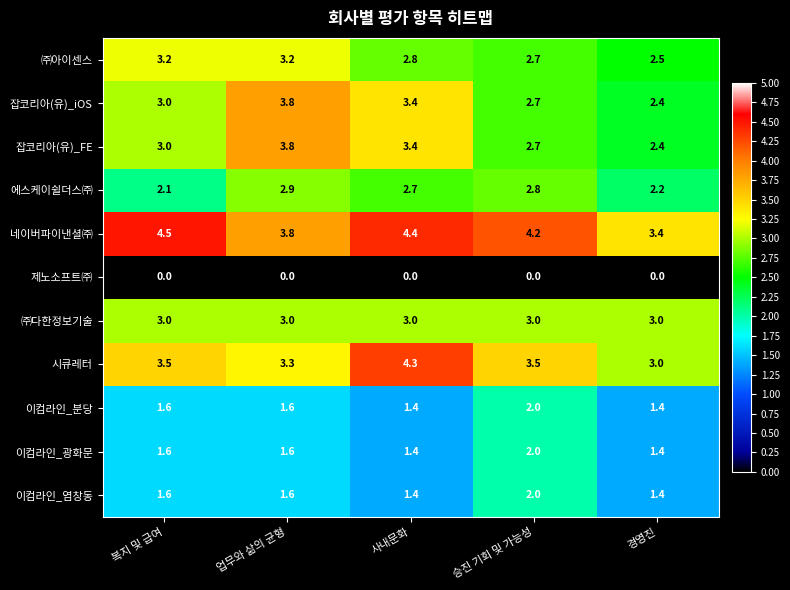

How many 이컴라인_염창동 values are between 1 and 2?

5